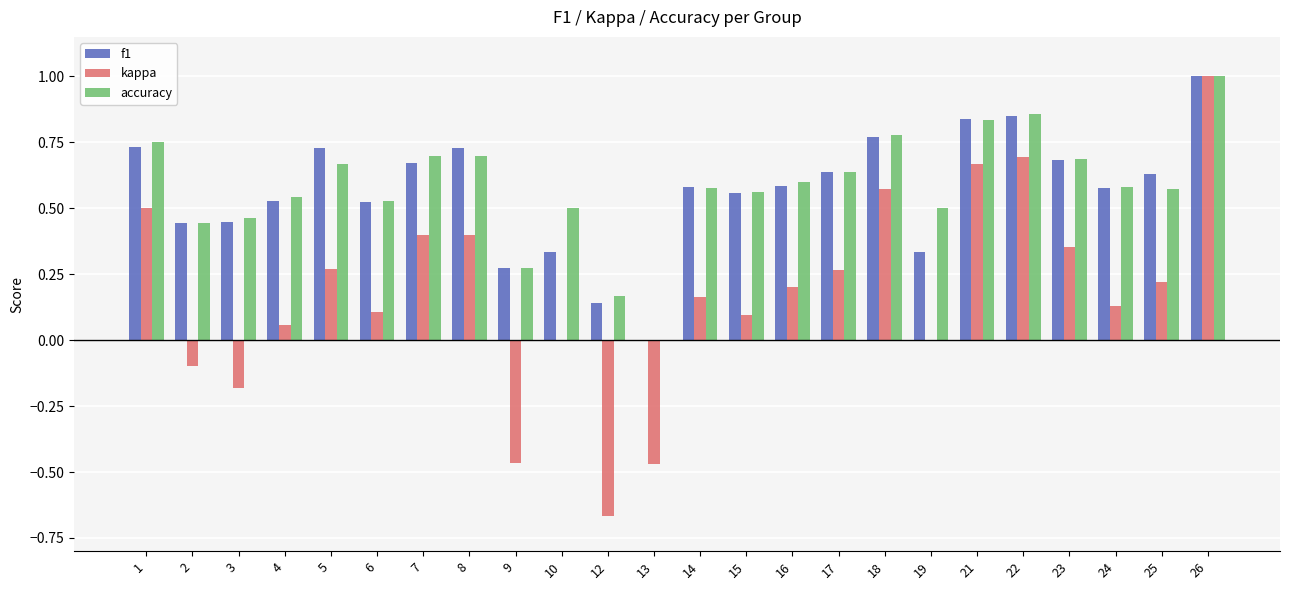

Which category has the highest value across all series?

26